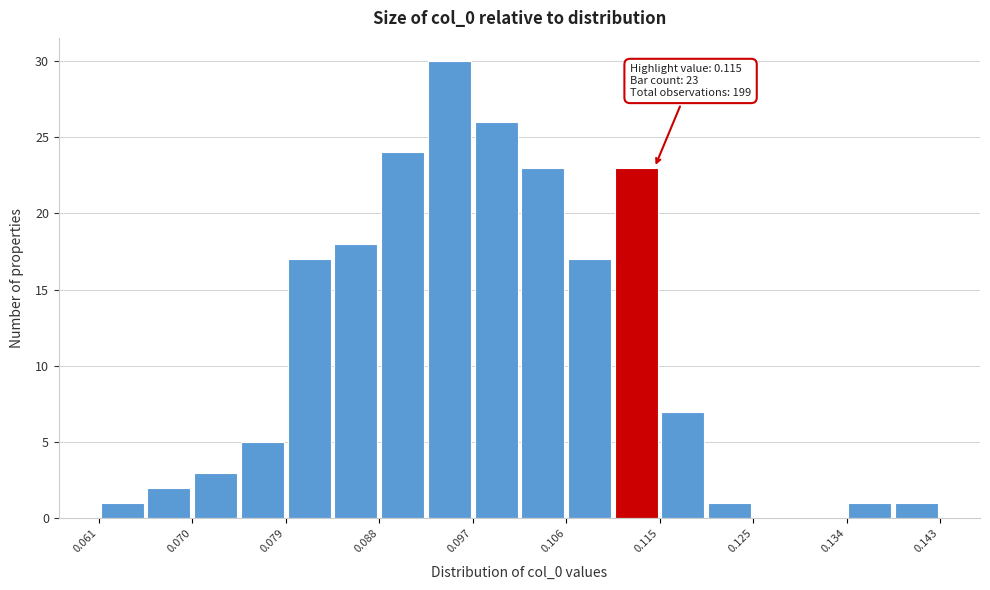

Which range on the x-axis has the tallest bar?

0.093 to 0.097